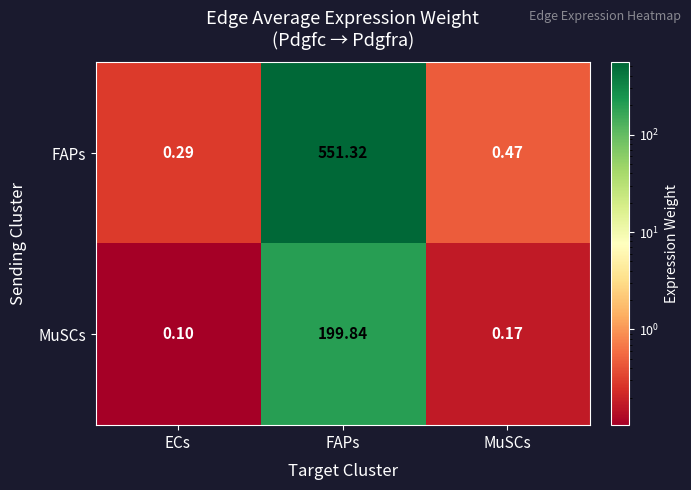

Which series changed the most between ECs and FAPs?

FAPs